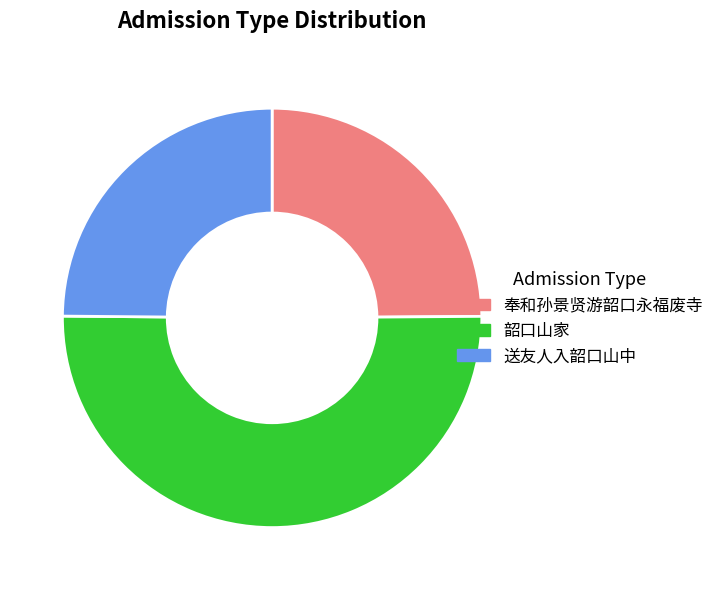

Combined, do 韶口山家 and 送友人入韶口山中 account for over 50%?

Yes